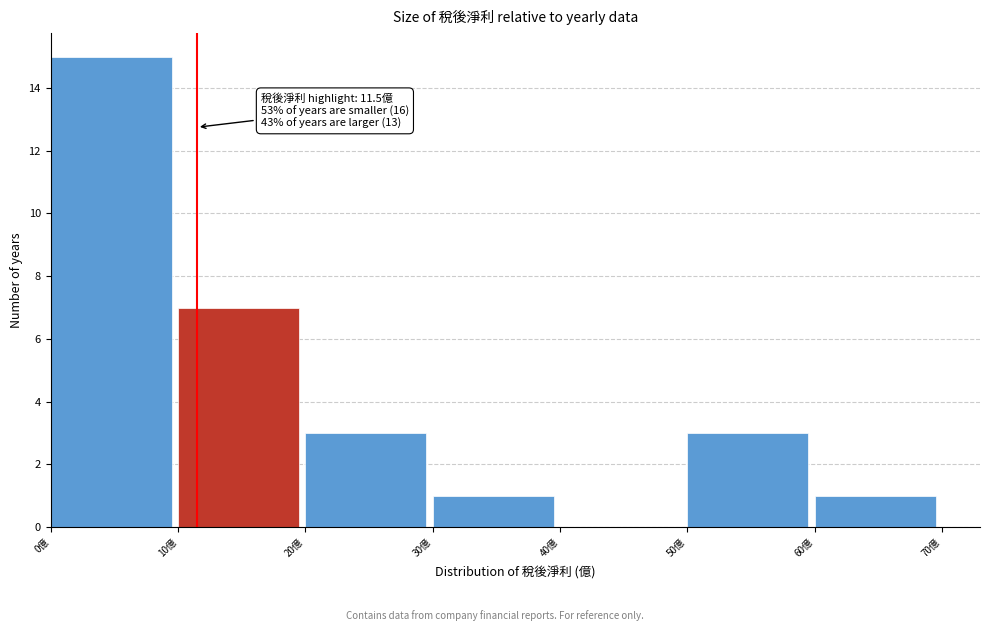

Which range on the x-axis has the tallest bar?

0 to 10